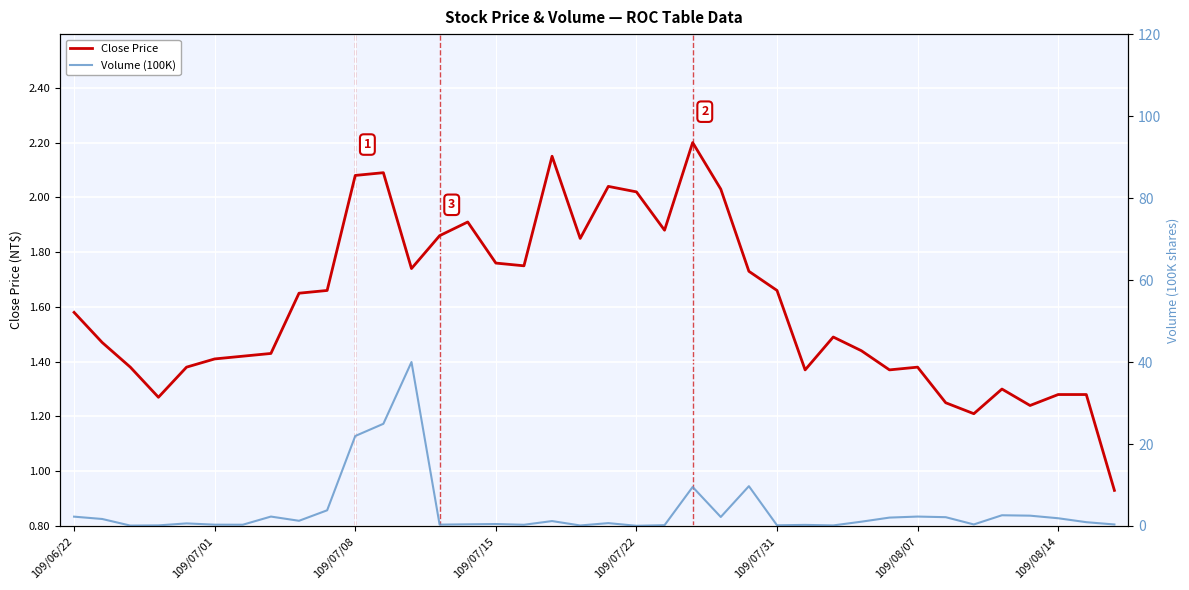

What is the maximum value for Close Price?

2.2